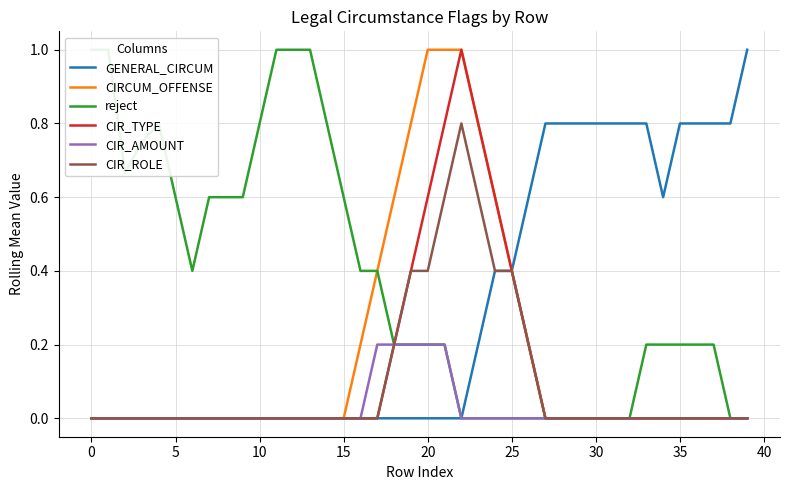

Reading left to right, transcribe all the data shown in this chart.

GENERAL_CIRCUM: 0.0	0.0	0.0	0.0	0.0	0.0	0.0	0.0	0.0	0.0	0.0	0.0	0.0	0.0	0.0	0.0	0.0	0.0	0.0	0.0	0.0	0.0	0.0	0.2	0.4	0.4	0.6	0.8	0.8	0.8	0.8	0.8	0.8	0.8	0.6	0.8	0.8	0.8	0.8	1.0
CIRCUM_OFFENSE: 0.0	0.0	0.0	0.0	0.0	0.0	0.0	0.0	0.0	0.0	0.0	0.0	0.0	0.0	0.0	0.0	0.2	0.4	0.6	0.8	1.0	1.0	1.0	0.8	0.6	0.4	0.2	0.0	0.0	0.0	0.0	0.0	0.0	0.0	0.0	0.0	0.0	0.0	0.0	0.0
reject: 1.0	1.0	0.7	0.8	0.8	0.6	0.4	0.6	0.6	0.6	0.8	1.0	1.0	1.0	0.8	0.6	0.4	0.4	0.2	0.2	0.2	0.2	0.0	0.0	0.0	0.0	0.0	0.0	0.0	0.0	0.0	0.0	0.0	0.2	0.2	0.2	0.2	0.2	0.0	0.0
CIR_TYPE: 0.0	0.0	0.0	0.0	0.0	0.0	0.0	0.0	0.0	0.0	0.0	0.0	0.0	0.0	0.0	0.0	0.0	0.0	0.2	0.4	0.6	0.8	1.0	0.8	0.6	0.4	0.2	0.0	0.0	0.0	0.0	0.0	0.0	0.0	0.0	0.0	0.0	0.0	0.0	0.0
CIR_AMOUNT: 0.0	0.0	0.0	0.0	0.0	0.0	0.0	0.0	0.0	0.0	0.0	0.0	0.0	0.0	0.0	0.0	0.0	0.2	0.2	0.2	0.2	0.2	0.0	0.0	0.0	0.0	0.0	0.0	0.0	0.0	0.0	0.0	0.0	0.0	0.0	0.0	0.0	0.0	0.0	0.0
CIR_ROLE: 0.0	0.0	0.0	0.0	0.0	0.0	0.0	0.0	0.0	0.0	0.0	0.0	0.0	0.0	0.0	0.0	0.0	0.0	0.2	0.4	0.4	0.6	0.8	0.6	0.4	0.4	0.2	0.0	0.0	0.0	0.0	0.0	0.0	0.0	0.0	0.0	0.0	0.0	0.0	0.0